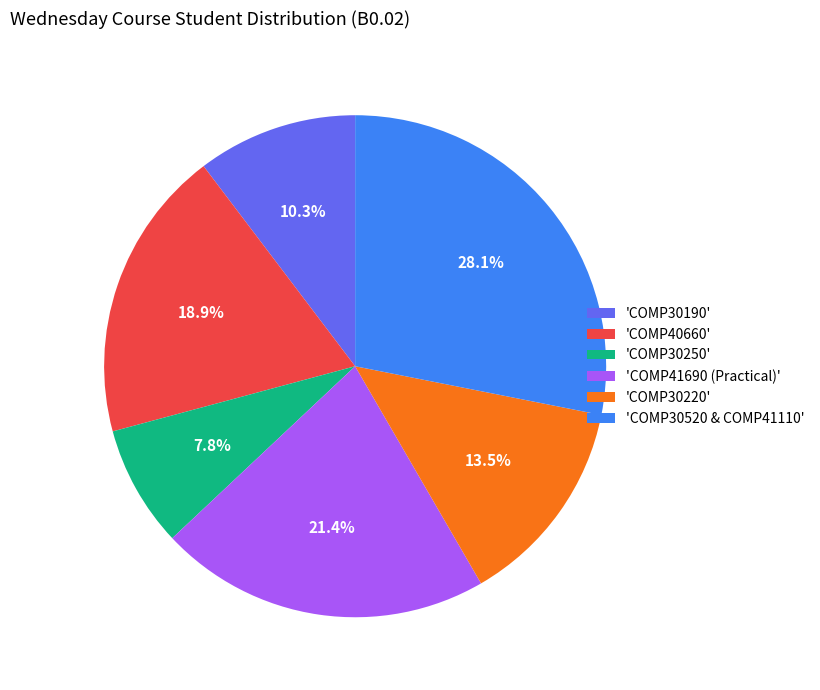

What is the smallest slice in the pie chart?

'COMP30250'